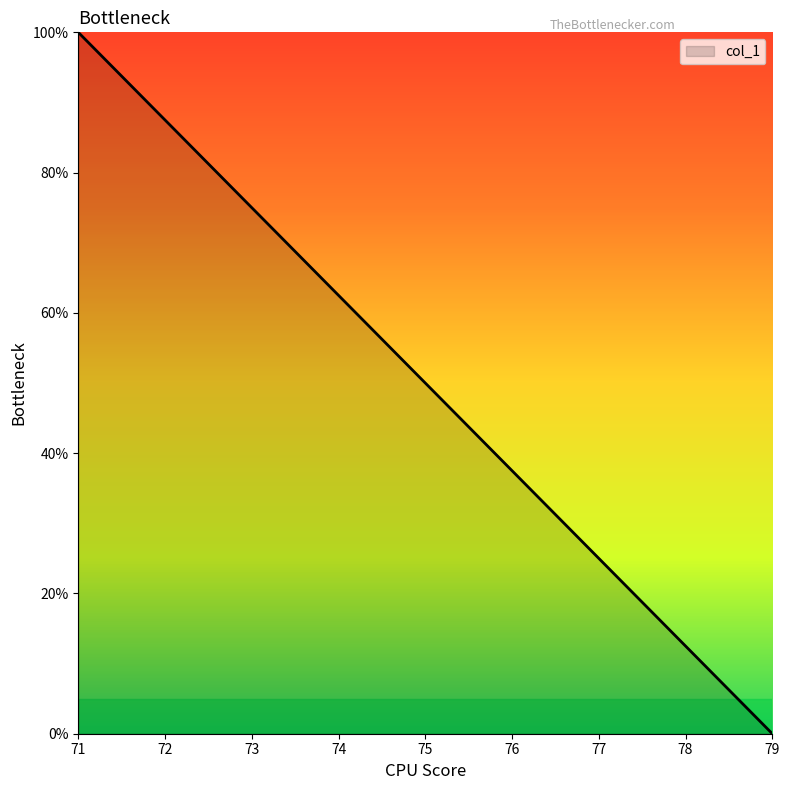

Reading right to left, extract all data points from this chart.

0.0	12.5	25.0	37.5	50.0	62.5	75.0	87.5	100.0